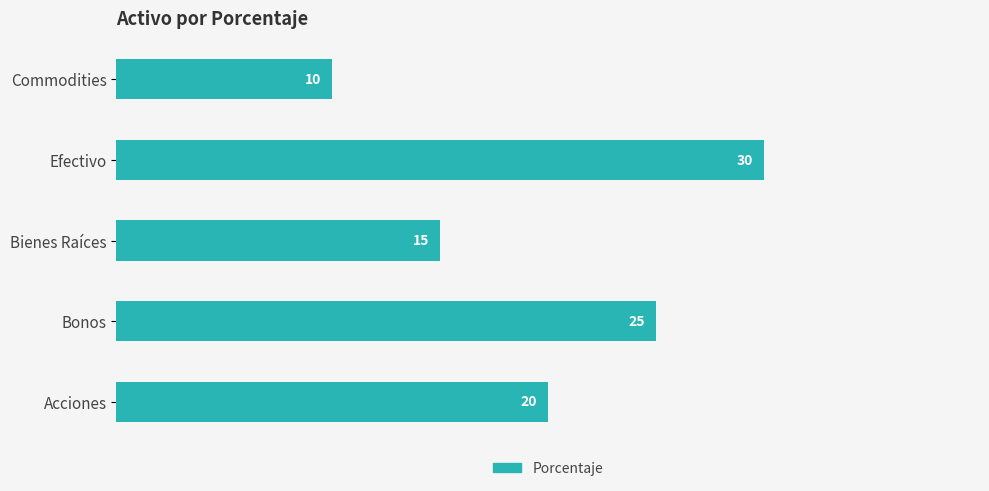

What is the greatest value displayed?

30